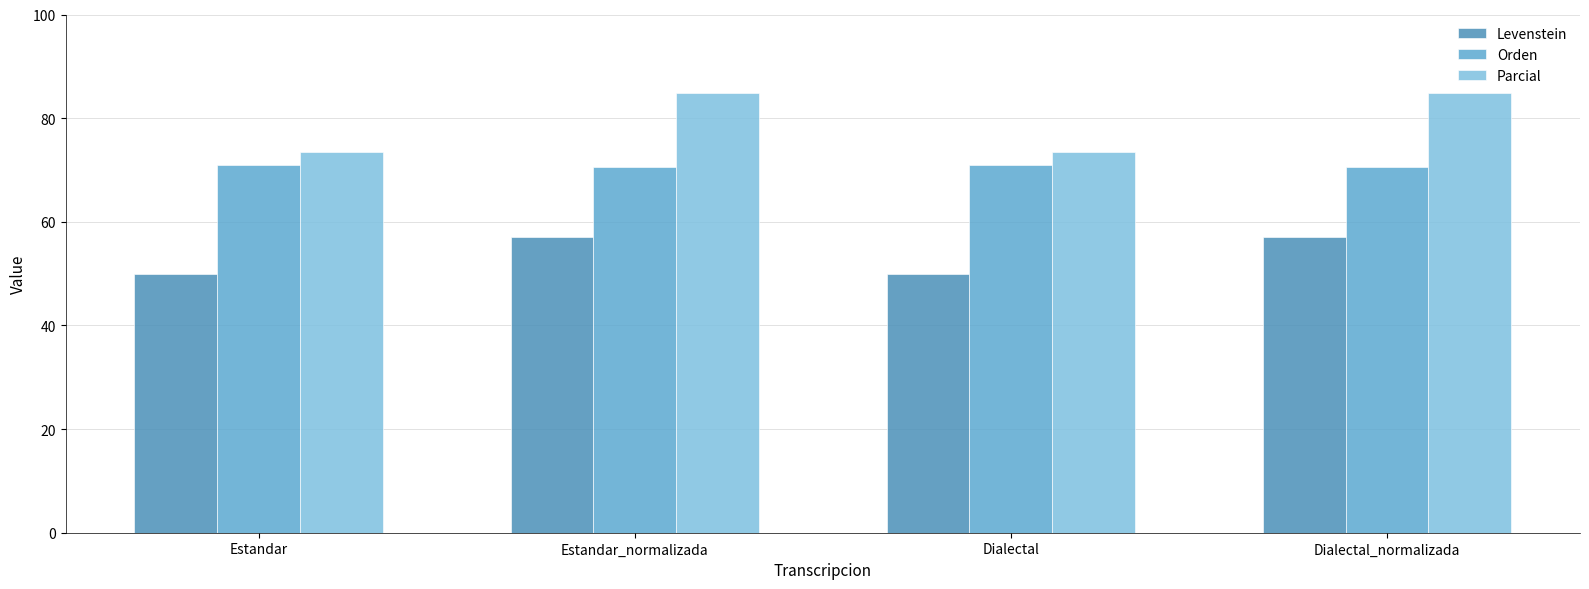

Is the value of Parcial at Estandar greater than the value of Orden at Dialectal?

Yes